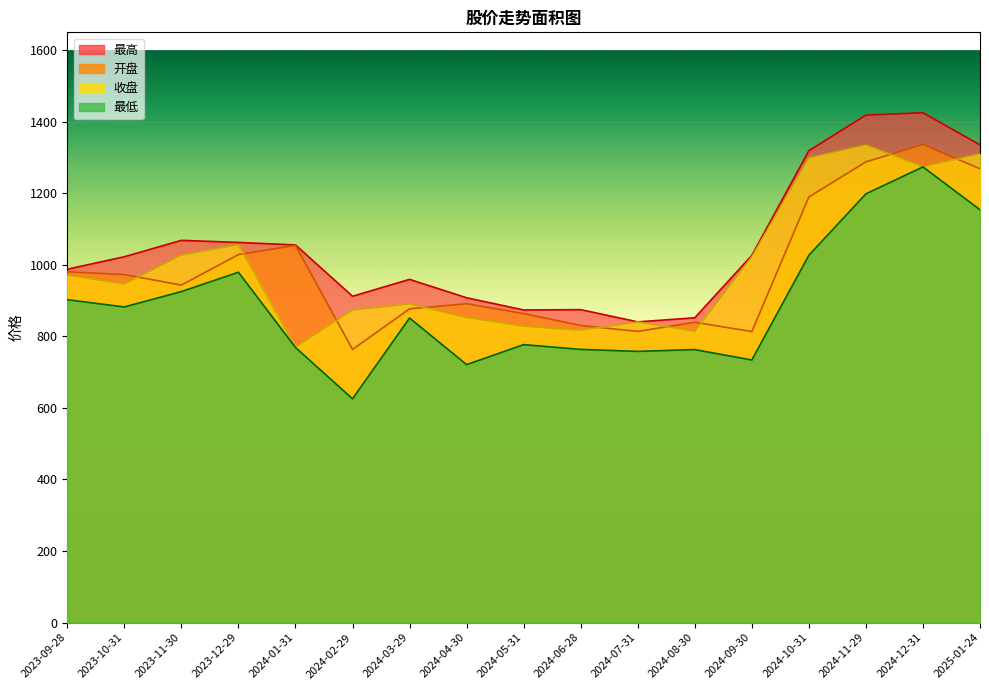

How many interior local peaks does the 最低 series have?

5